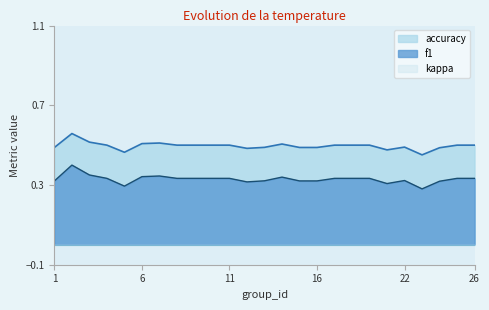

Does the chart have visible grid lines?

No